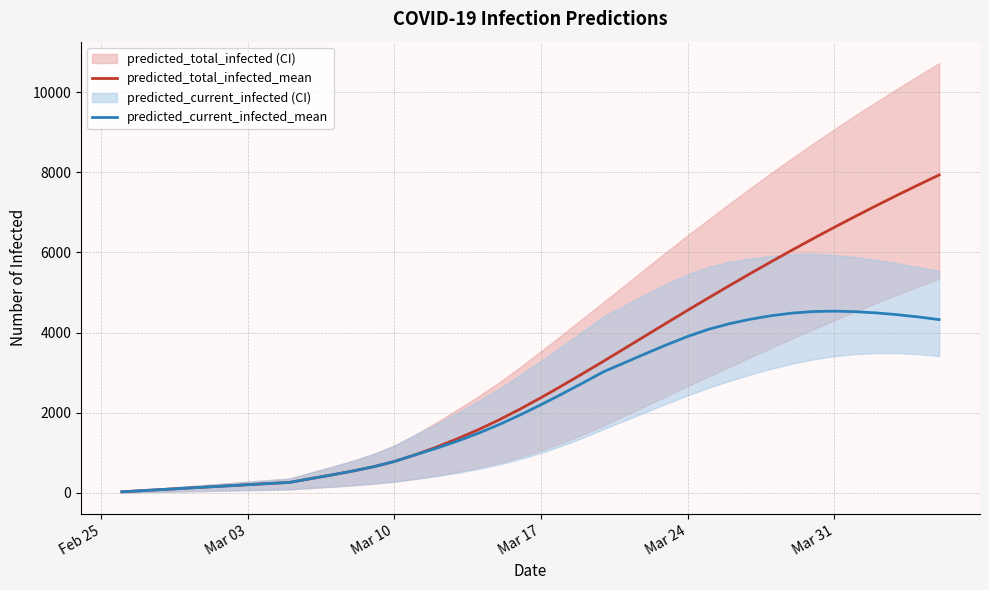

Is the value of predicted_total_infected_mean at 39 greater than the value of predicted_current_infected_mean at 27?

Yes